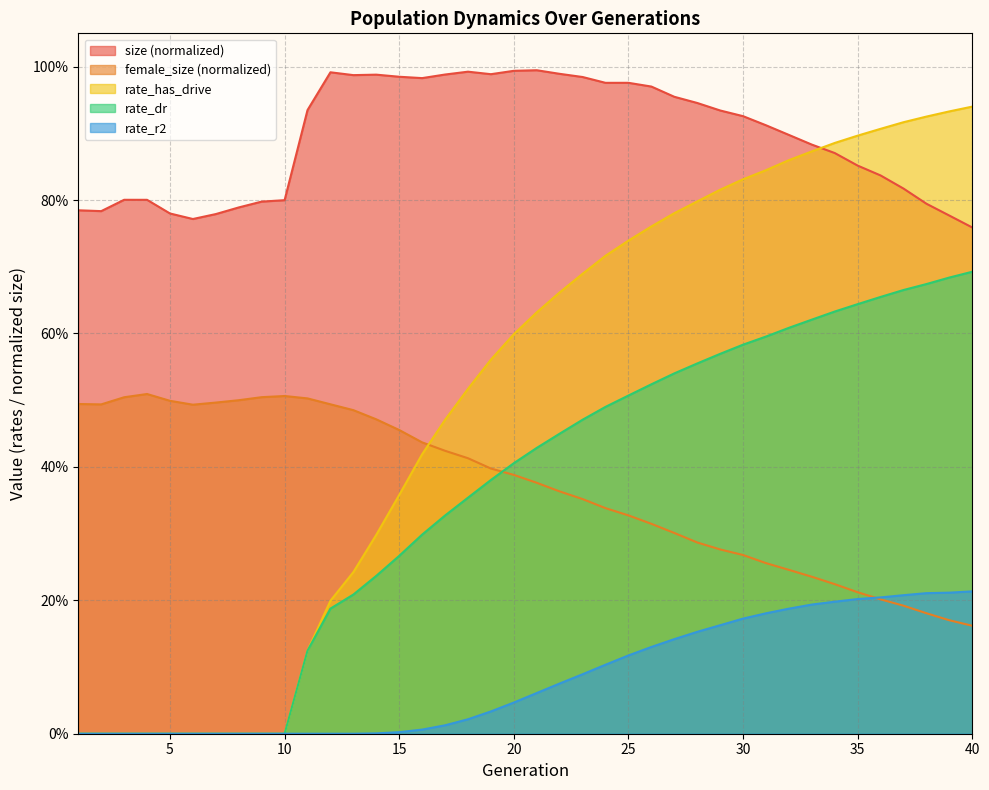

Which has a higher value, 32 or 29?

29